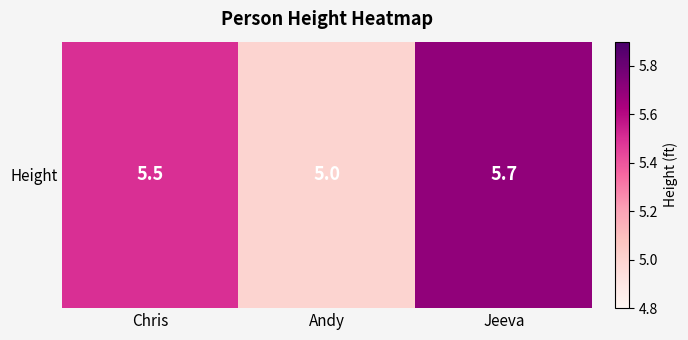

Rank the categories by value from lowest to highest.

Andy, Chris, Jeeva